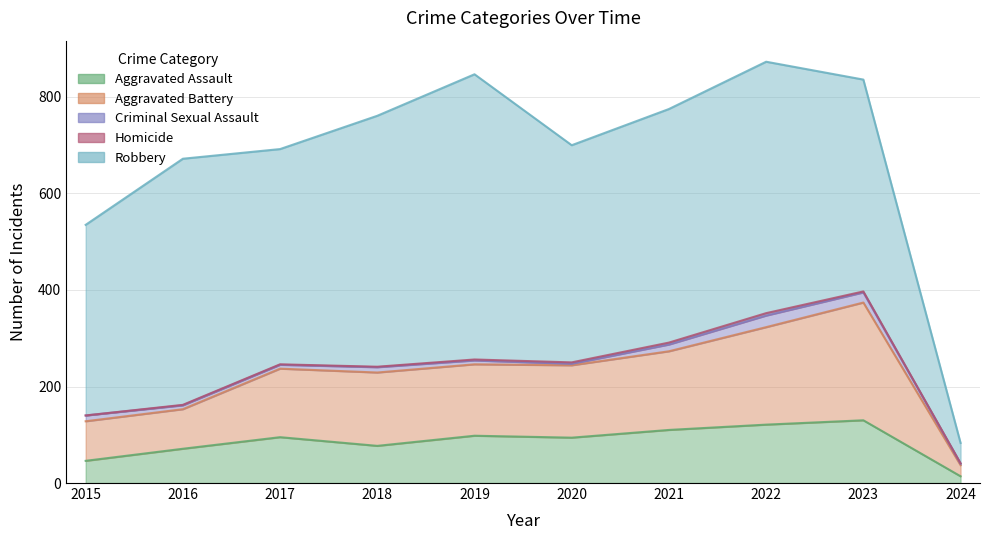

True or false: Robbery has more than 2 interior local peaks.

True